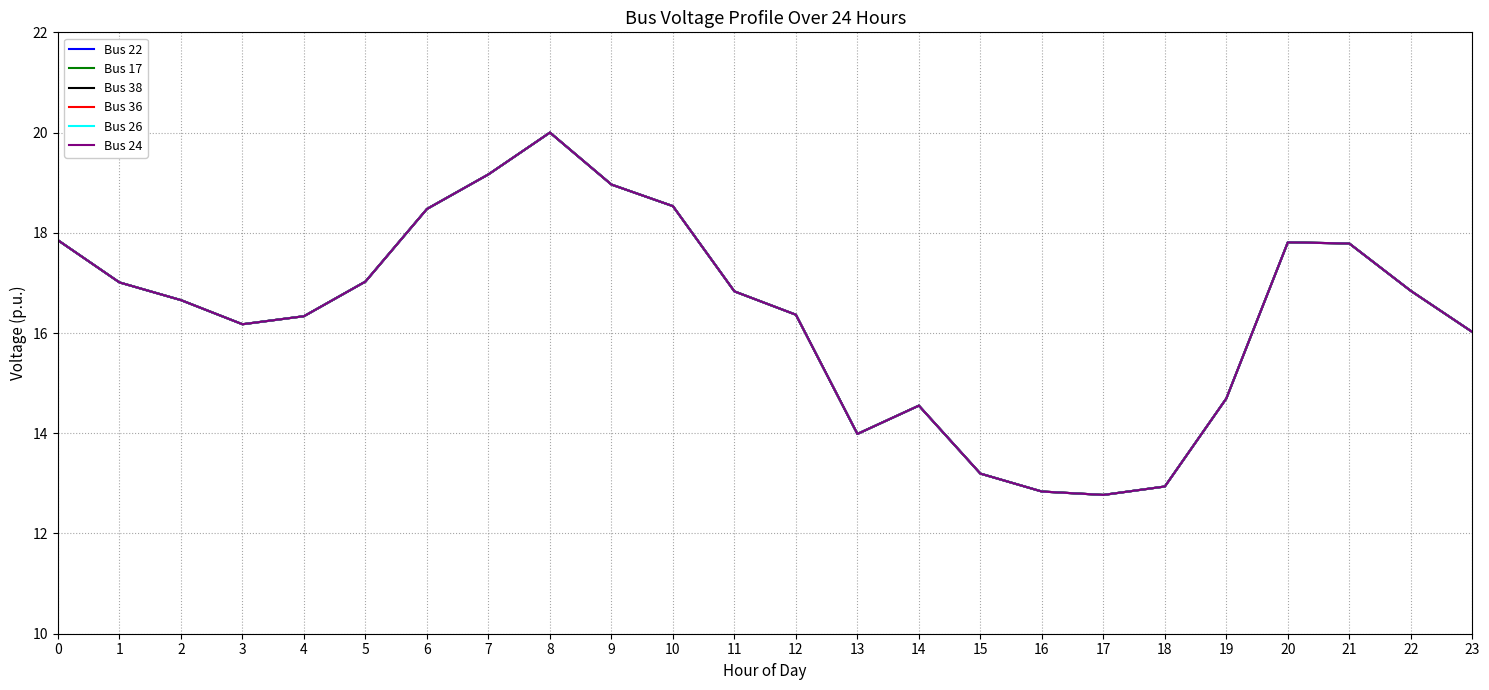

Does the chart have visible grid lines?

Yes